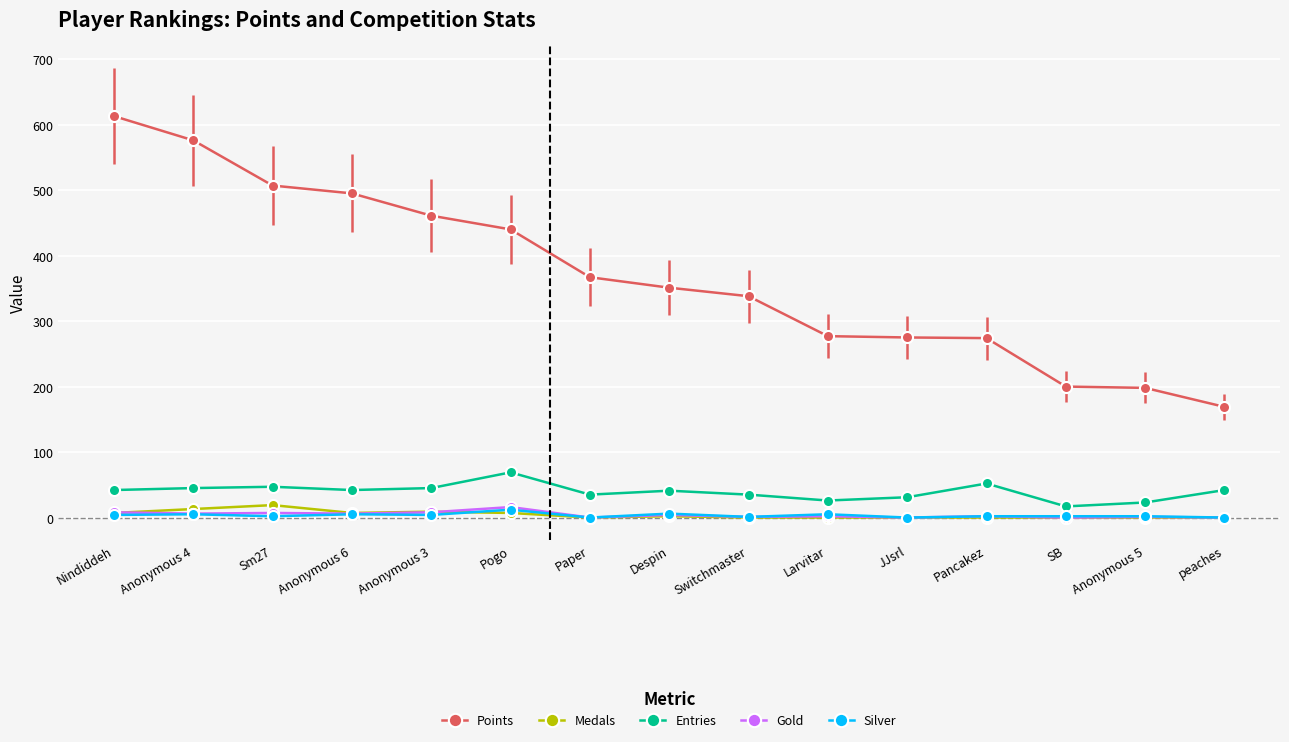

Which category has the highest value in the Points series?

Nindiddeh